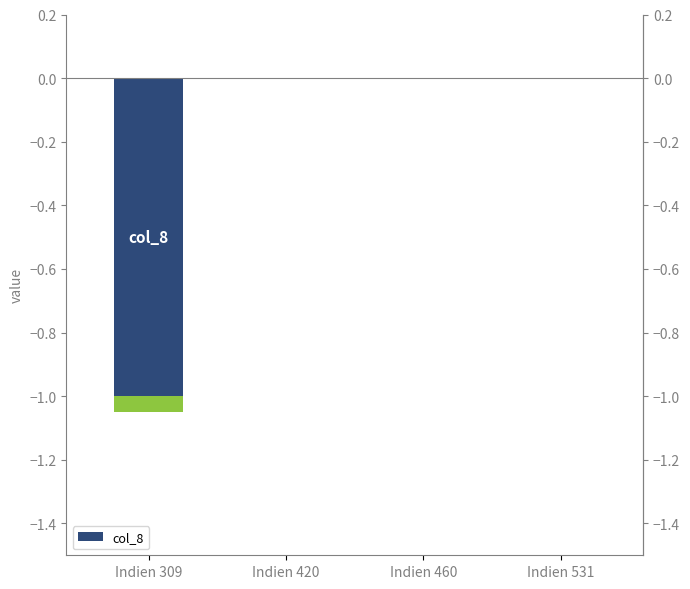

Reading left to right, extract all data points from this chart.

-1	0	0	0